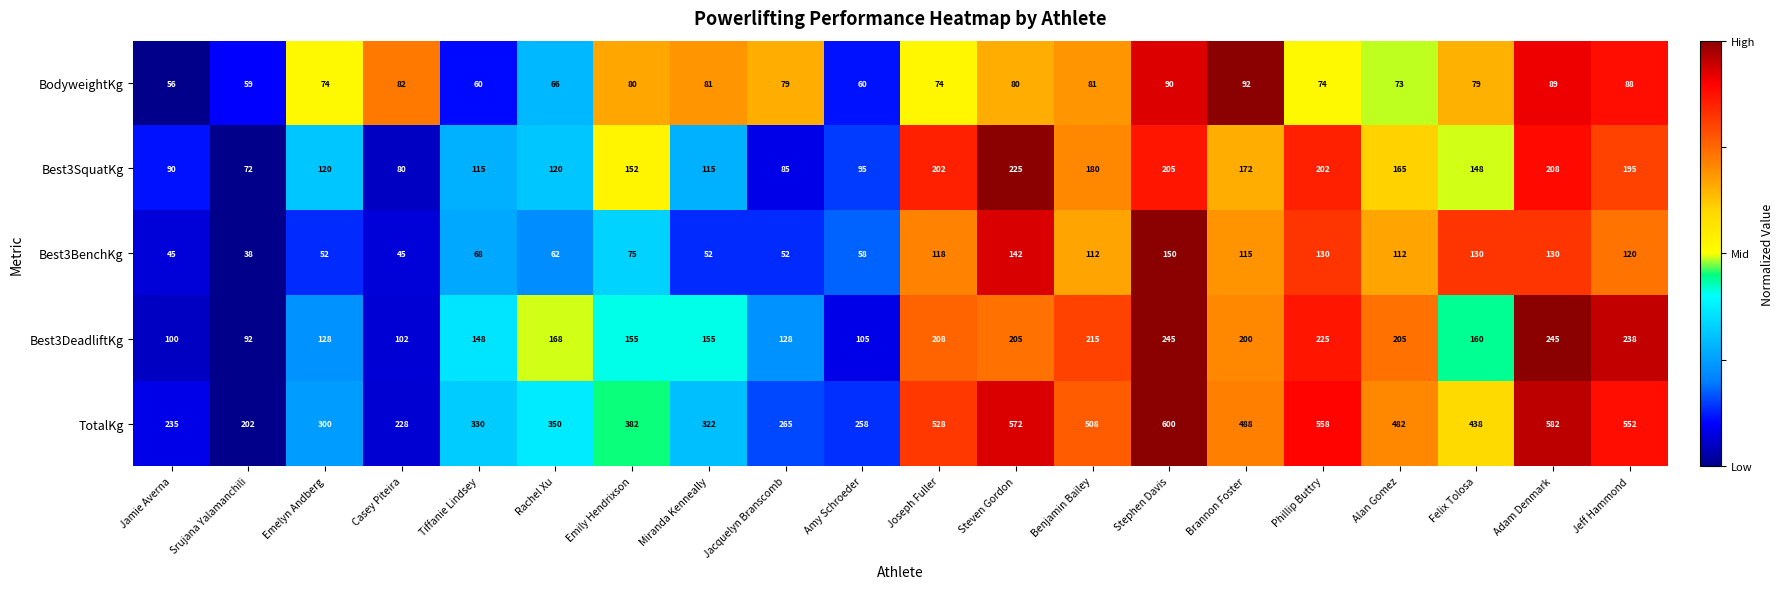

Which series changed the most between Srujana Yalamanchili and Rachel Xu?

TotalKg